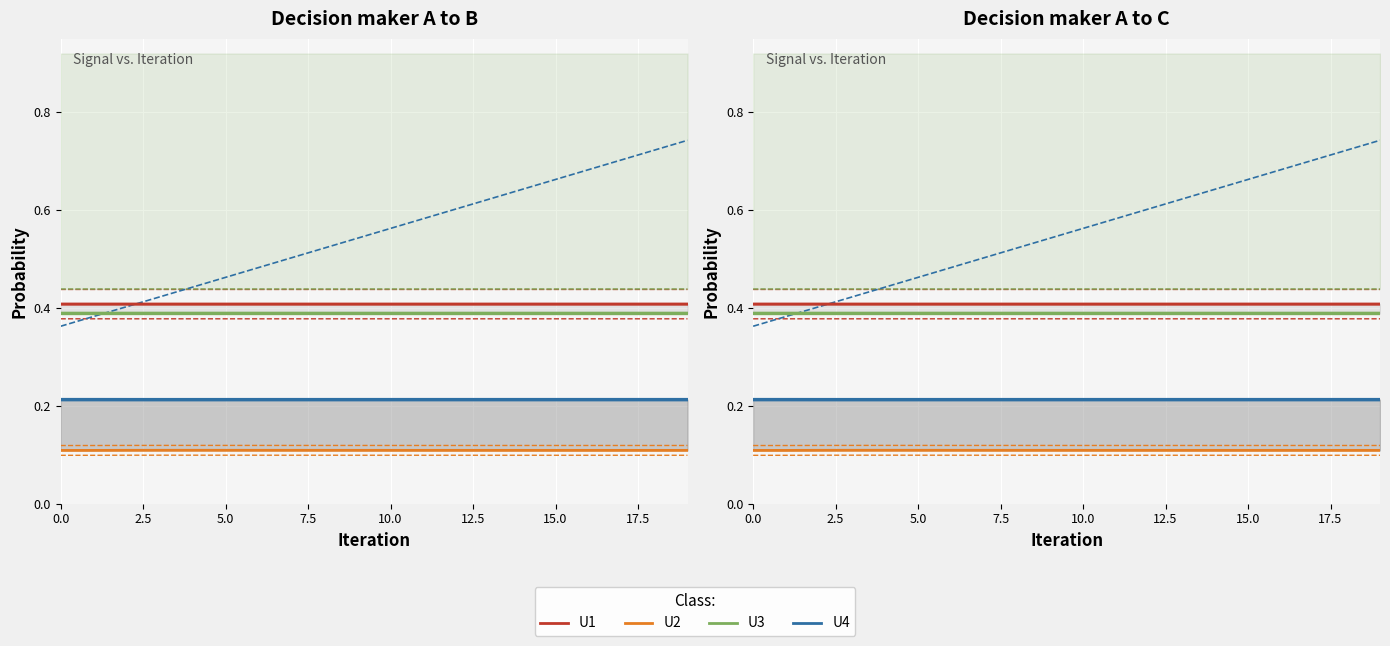

True or false: U2 and U1 cross at least once.

False